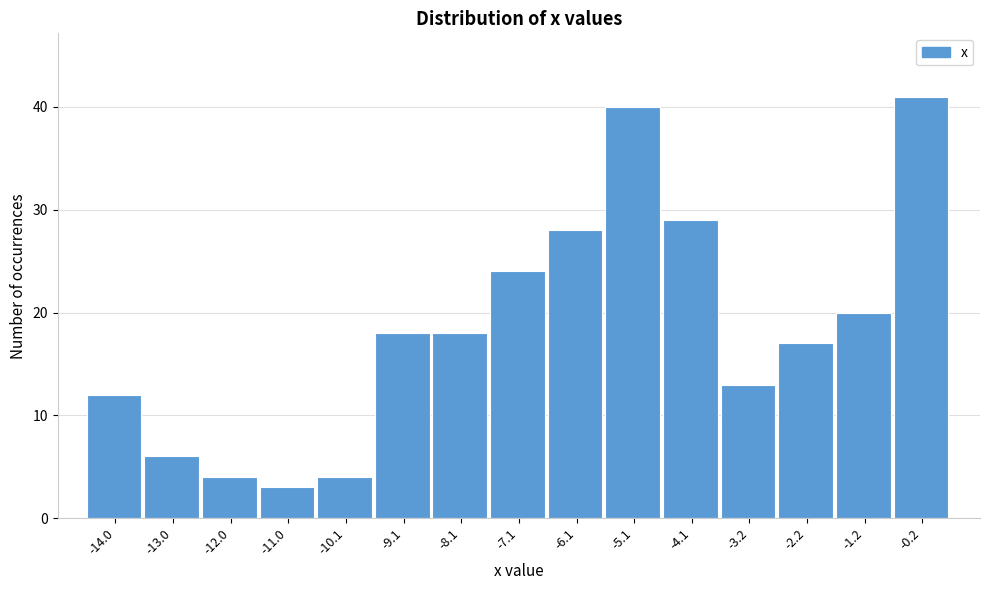

Reading left to right, transcribe this chart: for each bar, give the range it covers on the x-axis and its height. Neither the bar edges nor the heights are printed on the chart, so give them approximately, as read against the axes.

-14.5 to -13.5: 12
-13.5 to -12.5: 6
-12.5 to -11.5: 4
-11.5 to -10.6: 3
-10.6 to -9.6: 4
-9.6 to -8.6: 18
-8.6 to -7.6: 18
-7.6 to -6.6: 24
-6.6 to -5.6: 28
-5.6 to -4.6: 40
-4.6 to -3.6: 29
-3.6 to -2.7: 13
-2.7 to -1.7: 17
-1.7 to -0.7: 20
-0.7 to 0.3: 41